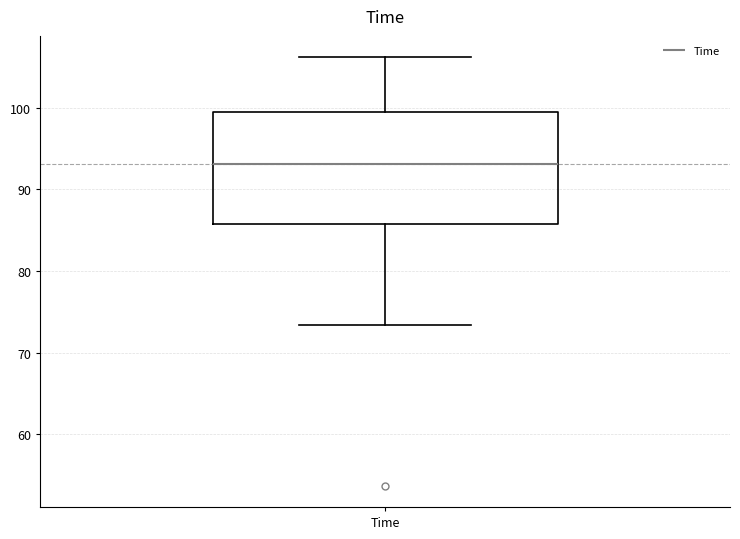

Read this box plot against the y-axis: the position of the median line, the range covered by the box, and the ends of both whiskers. The values are not printed on the chart, so give them approximately, as read against the axis.

median 93, box 86 to 100, whiskers 73 to 106